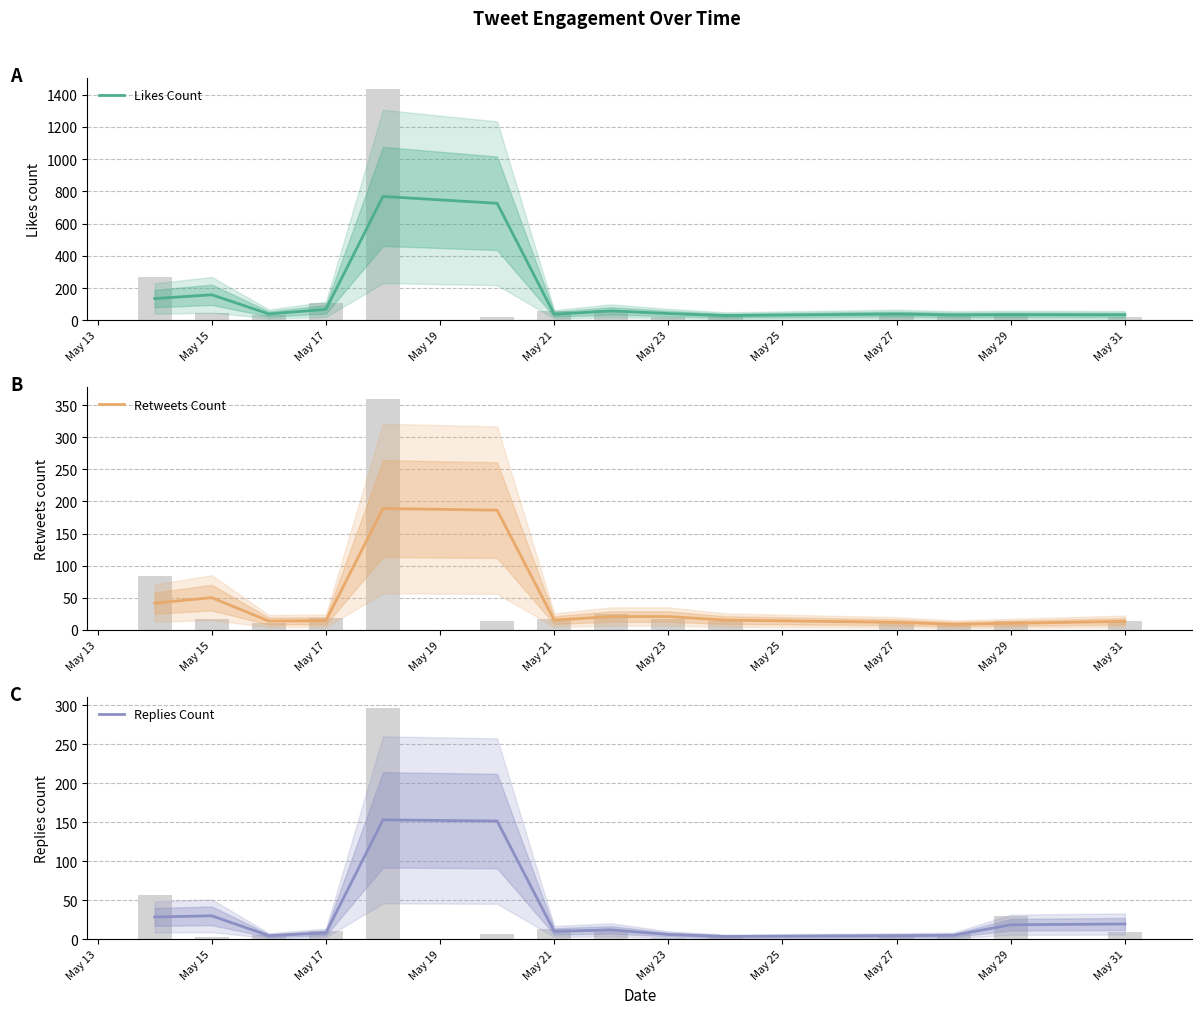

Where is Retweets Count nearest to the value 98?

May 15